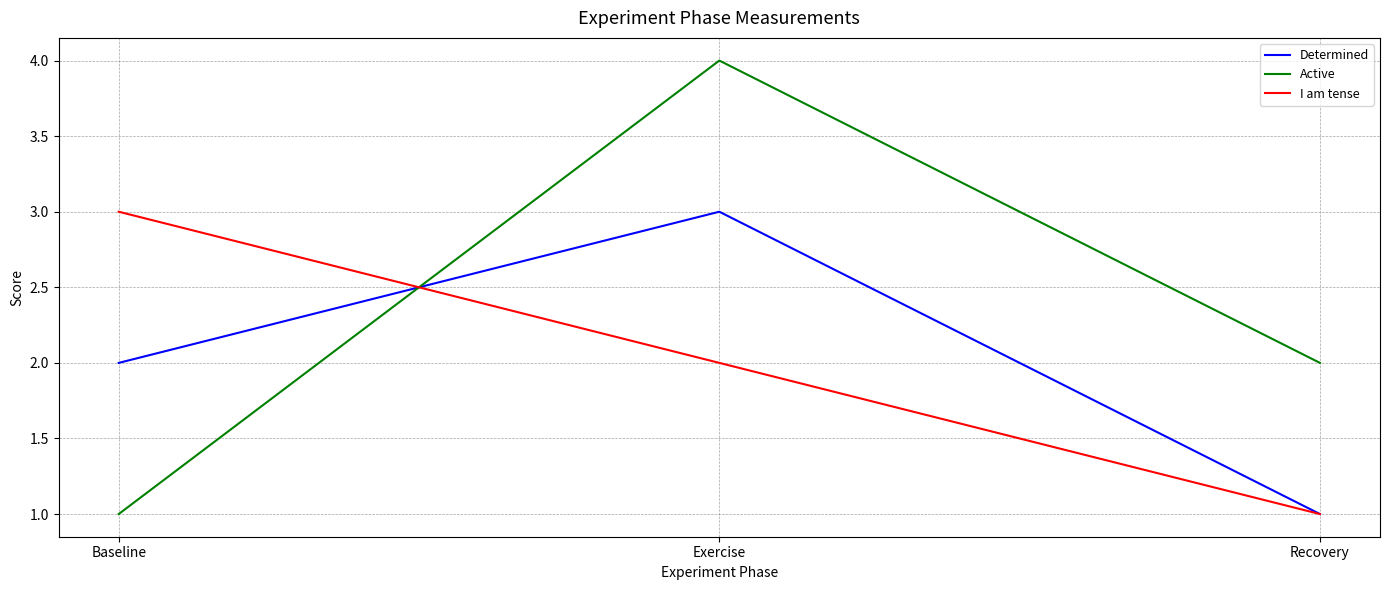

Which series has the largest total across all categories?

Active